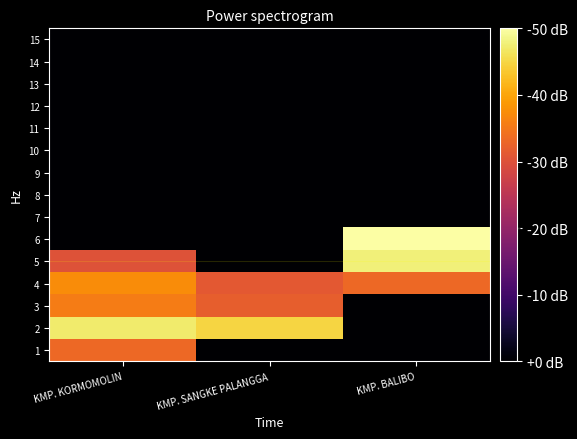

How many series are shown in this chart?

15